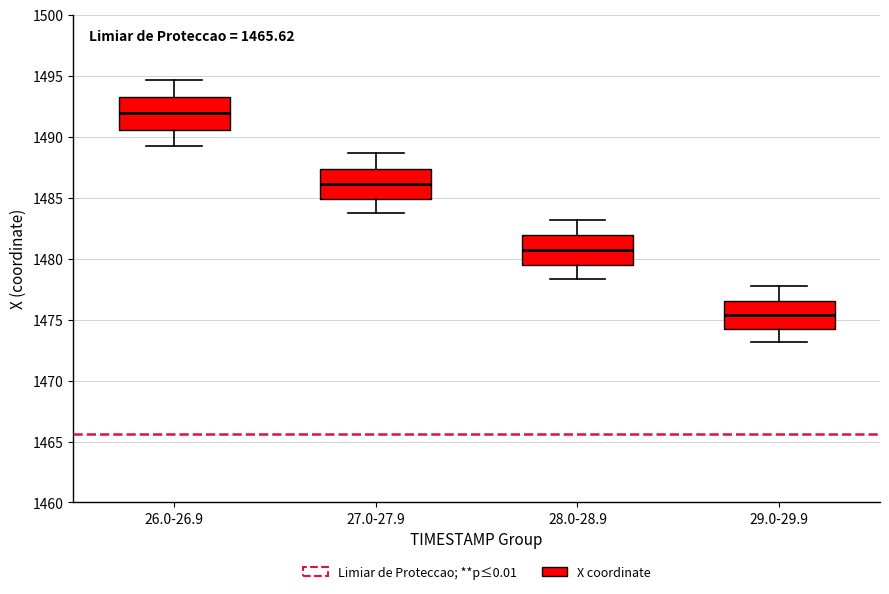

Where does the lower whisker of the box for 26.0-26.9 end on the y-axis? The values are not printed on the chart, so give them approximately, as read against the axis.

1489.5